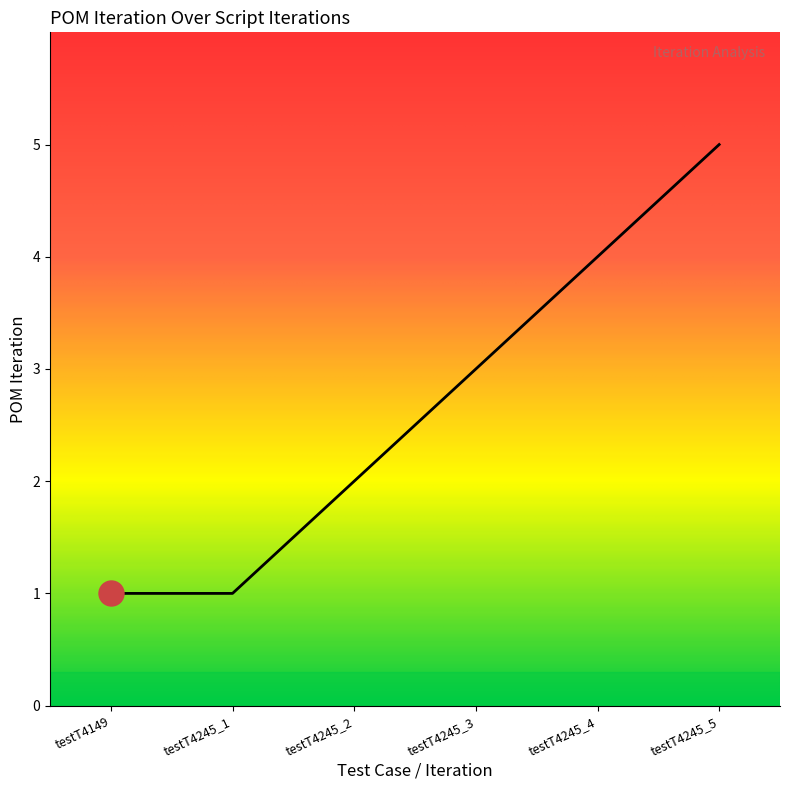

Count the number of data series in this chart.

1